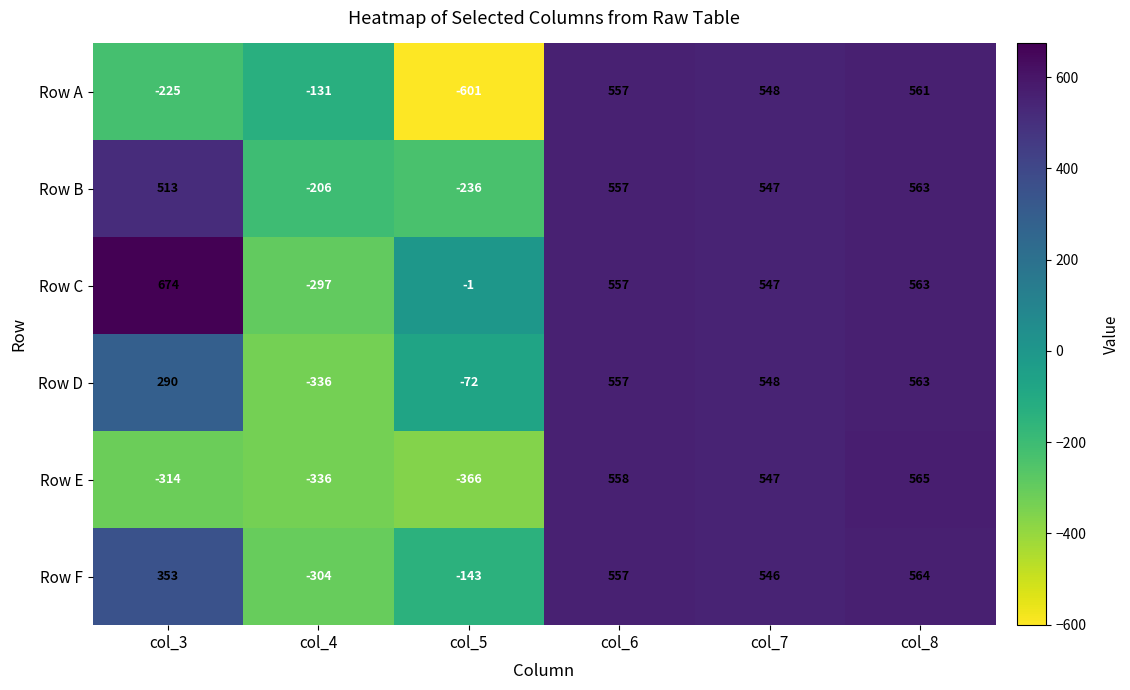

Which series has the largest total across all categories?

Row C